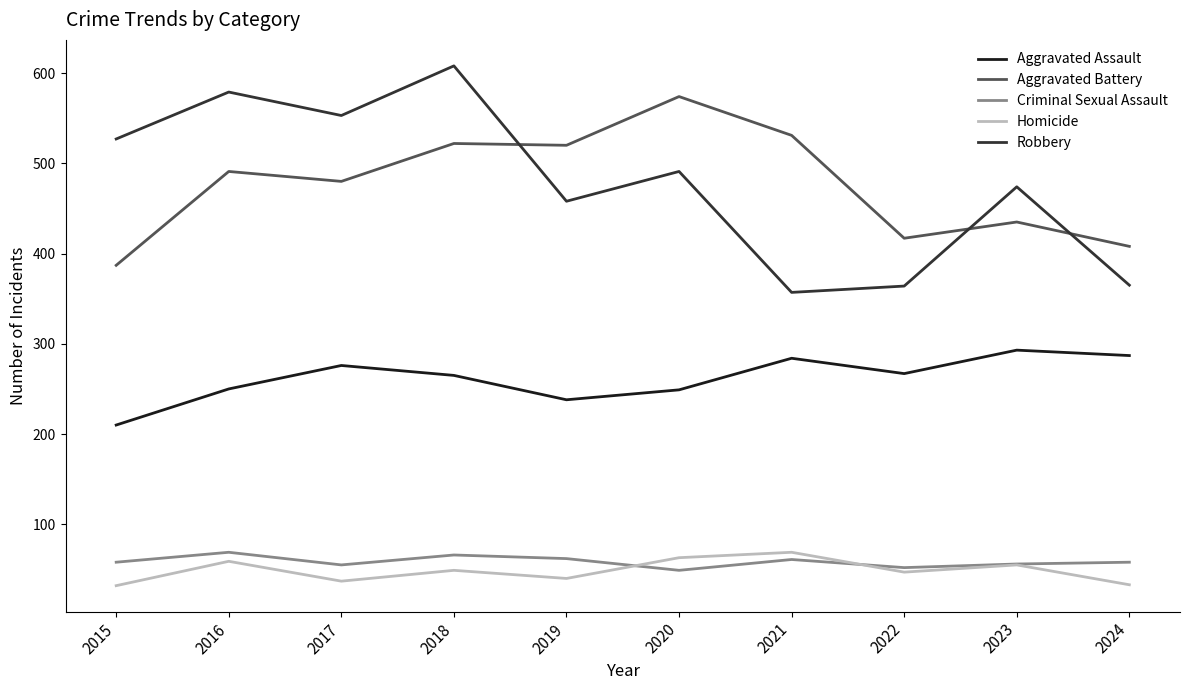

What is the sum of the Aggravated Battery values at 2021 and 2023?

966